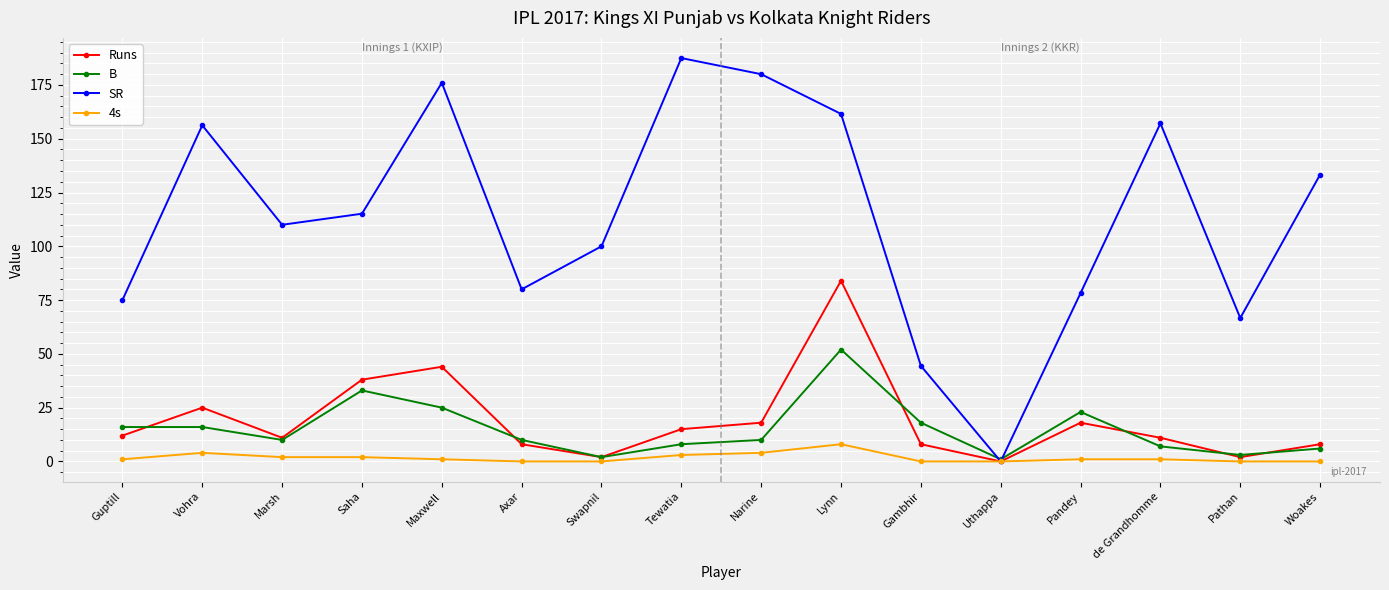

What is the greatest value displayed?

187.5